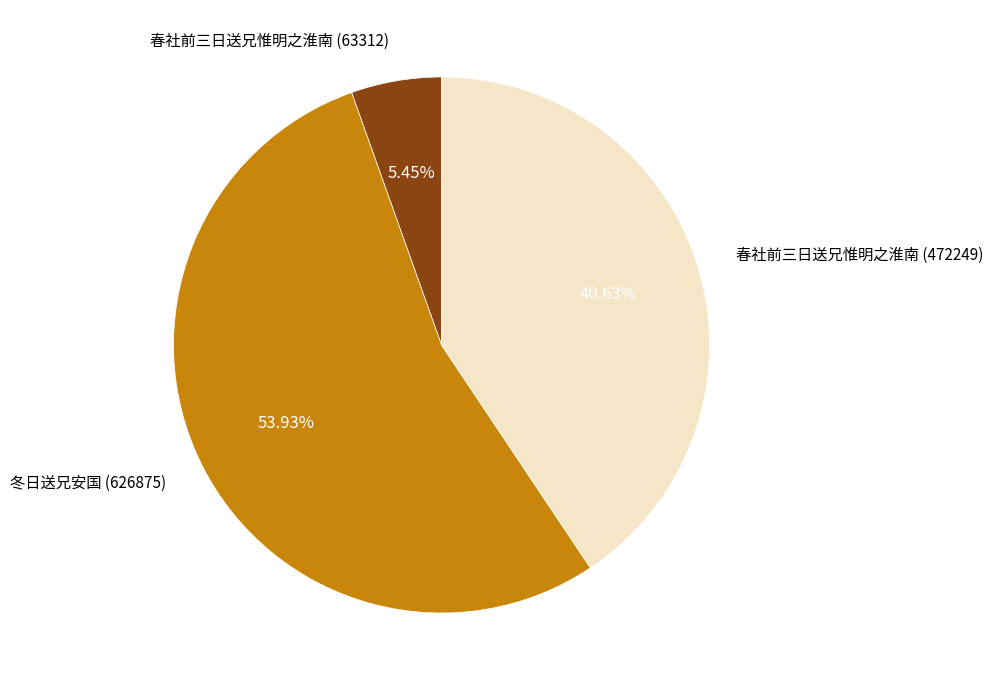

Rank the categories by value from lowest to highest.

春社前三日送兄惟明之淮南 (63312), 春社前三日送兄惟明之淮南 (472249), 冬日送兄安国 (626875)